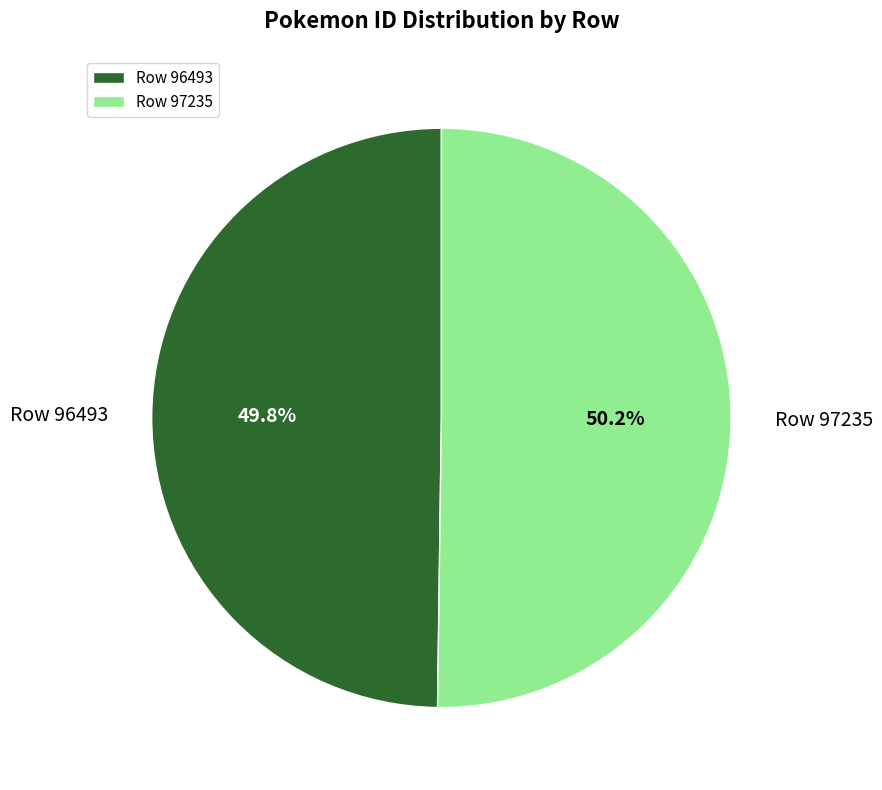

What percentage is the Row 97235 slice, to the nearest percent?

50%